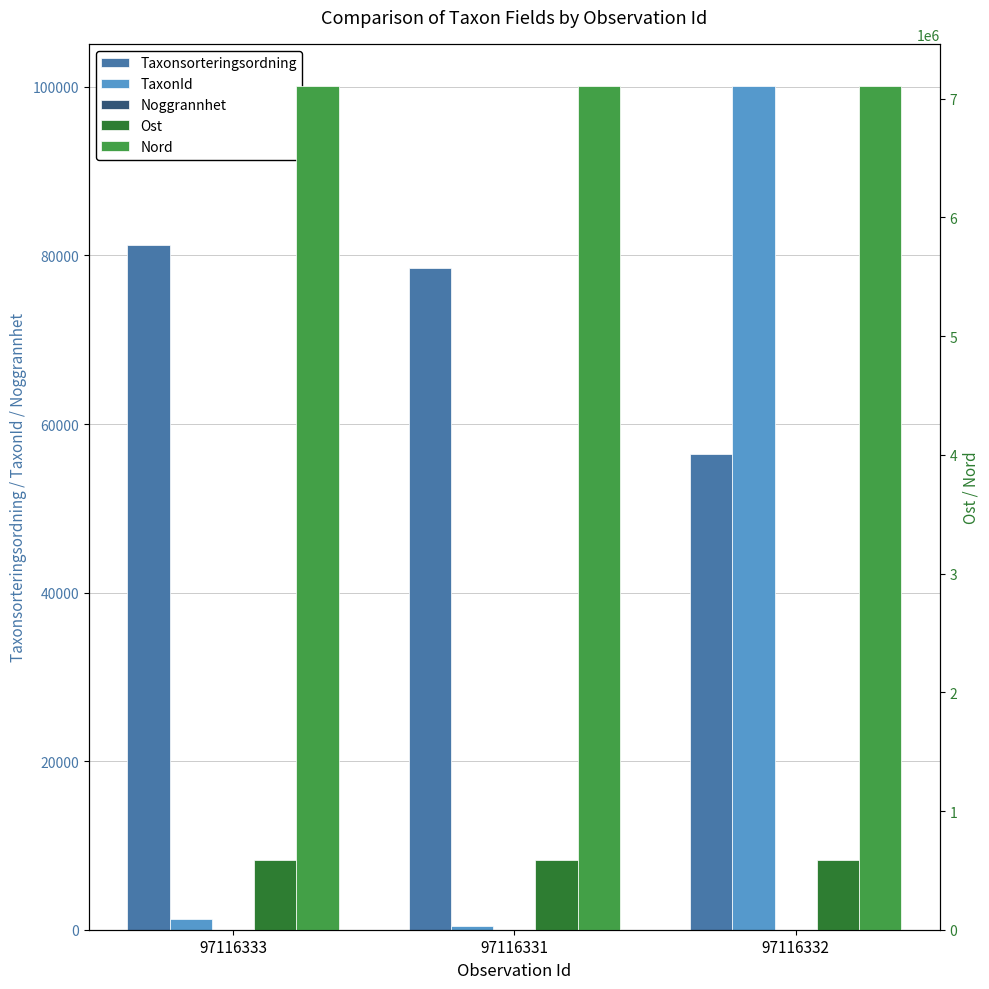

Reading left to right, extract all data points from this chart.

Taxonsorteringsordning: 81236	78479	56395
TaxonId: 1312	392	100109
Noggrannhet: 10	25	10
Ost: 585252	585252	585252
Nord: 7106556	7106556	7106556